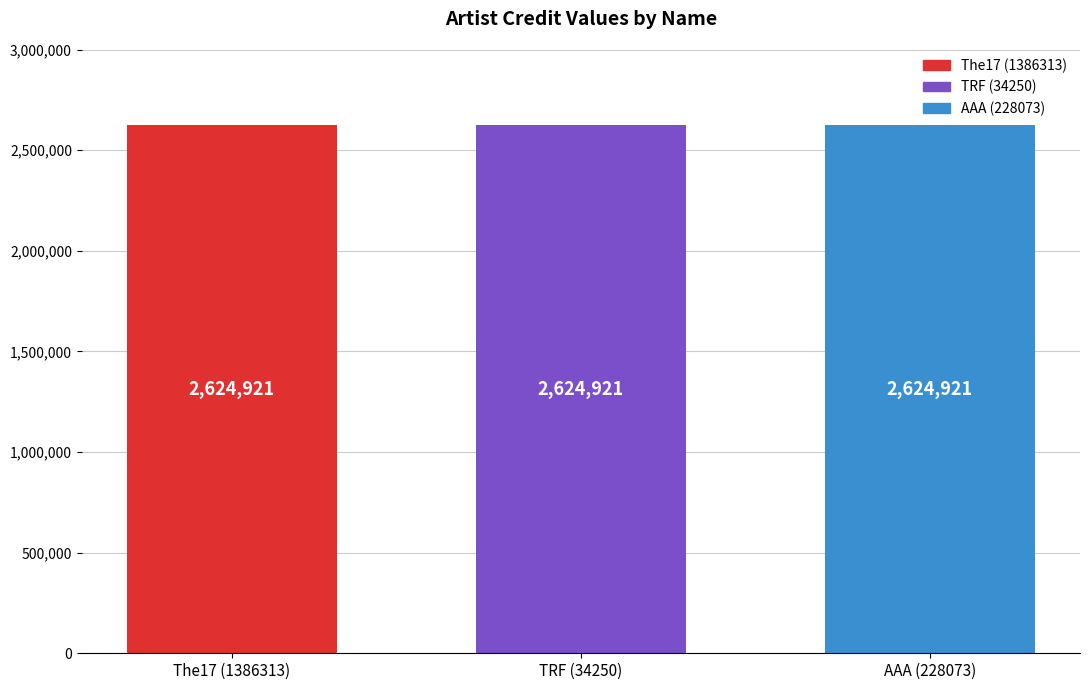

Rank the categories by labelid value from lowest to highest.

The17 (1386313), TRF (34250), AAA (228073)